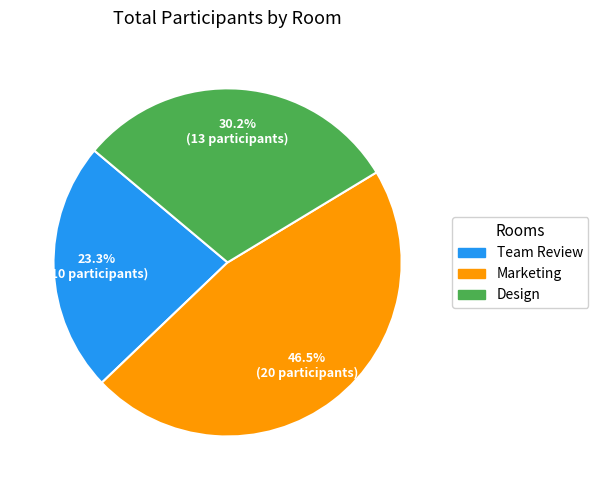

Which category has the biggest portion of the pie?

Marketing